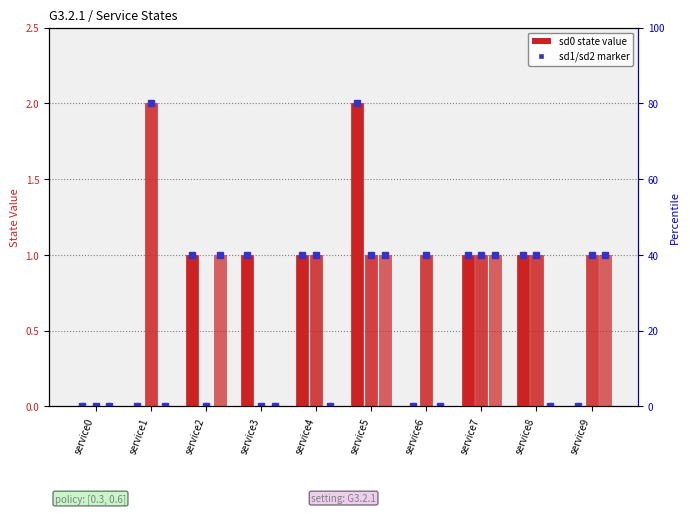

Does the chart contain any negative values?

No